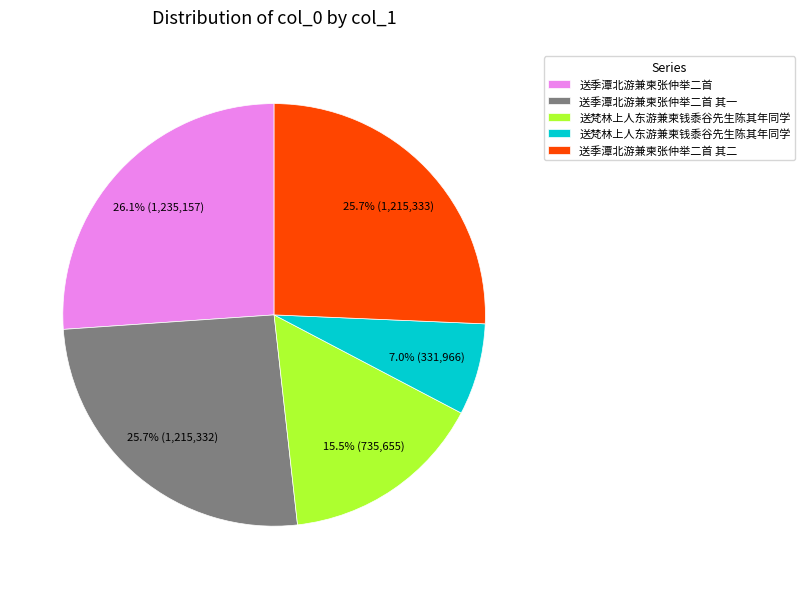

Does any single category account for the majority?

No